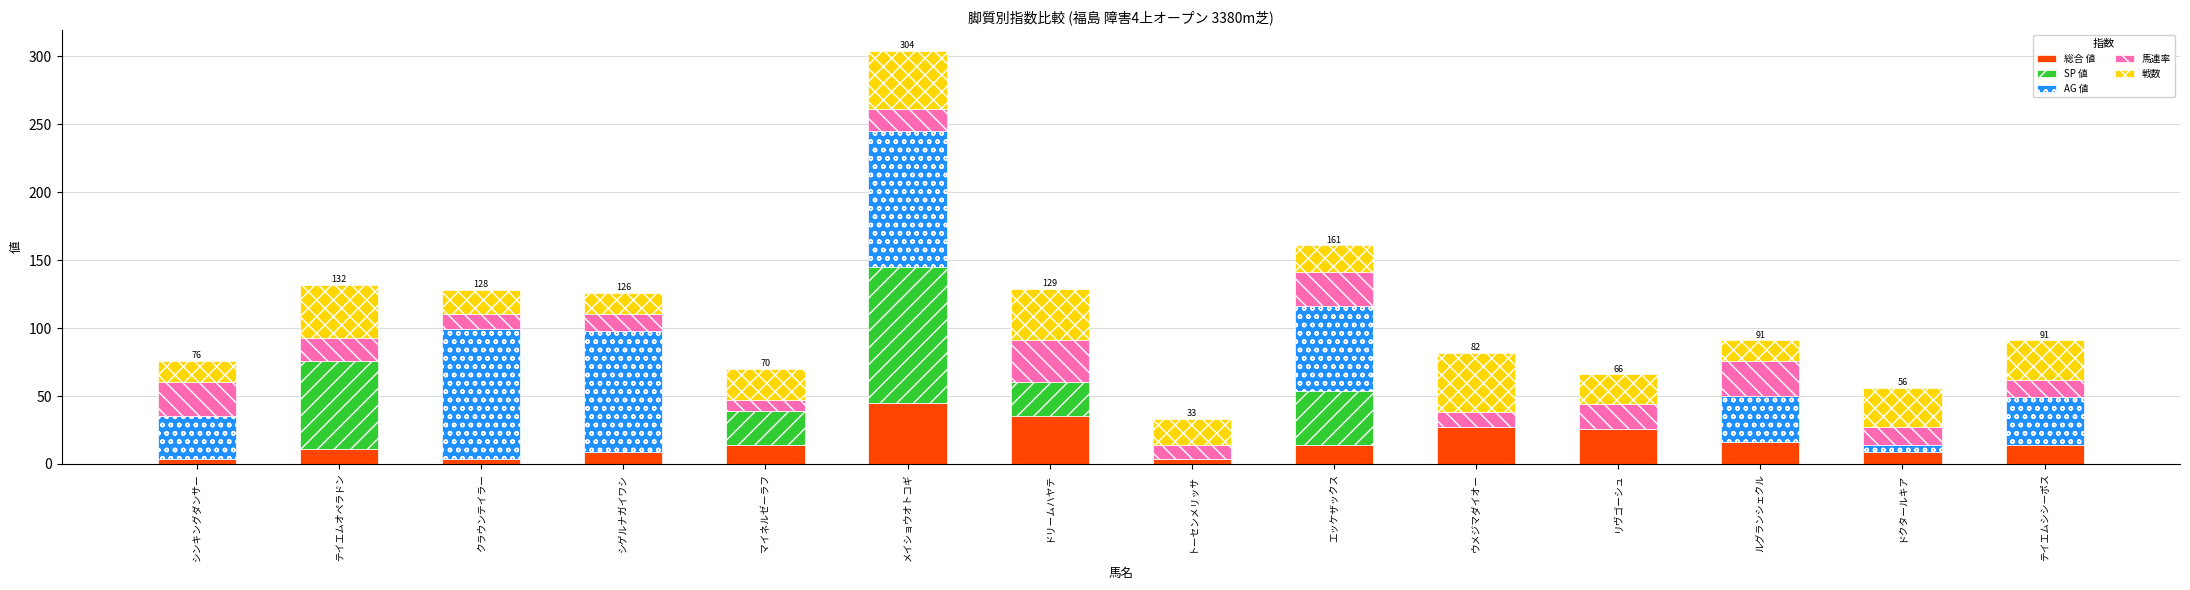

What is the average value of the 総合 値 series?

17